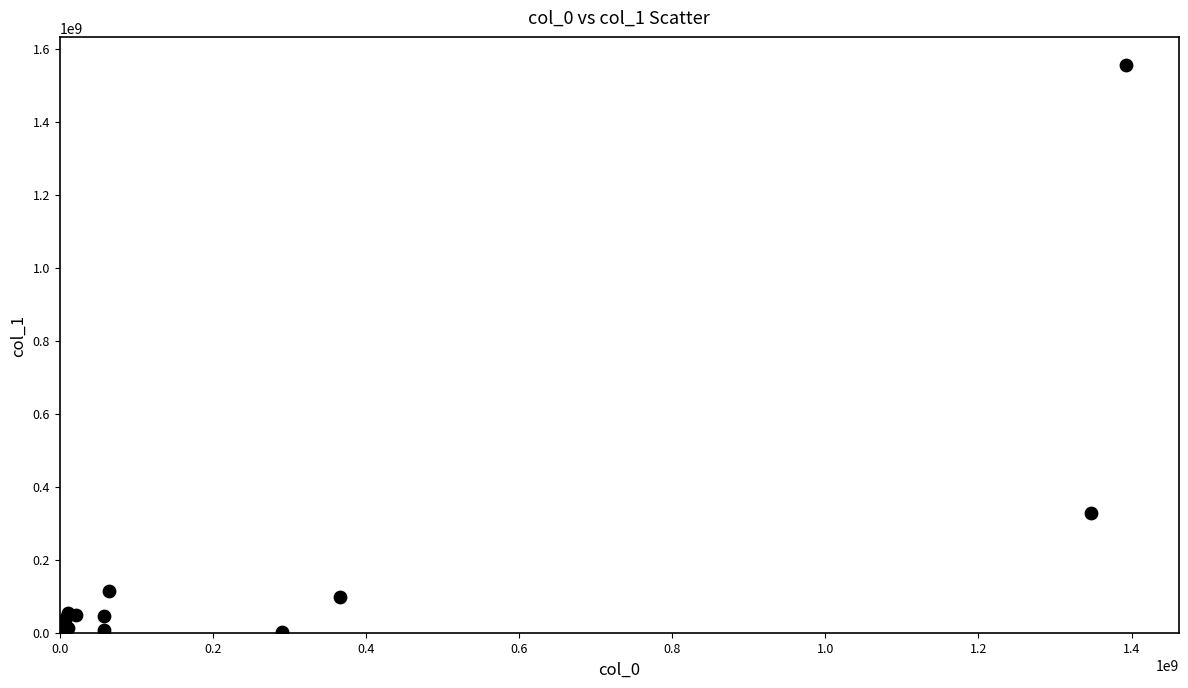

What Y value in the scatter plot is closest to 778596071?

329252354